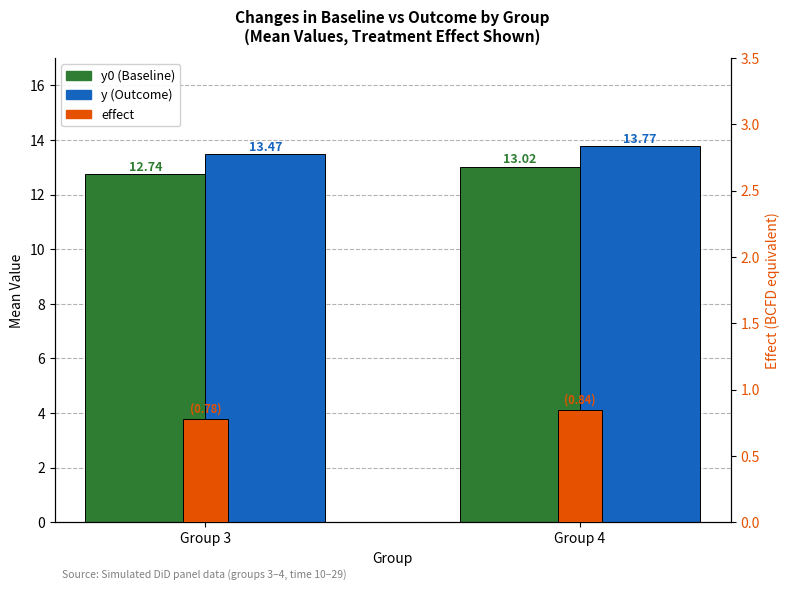

What is the sum of the effect values at Group 4 and Group 3?

1.6